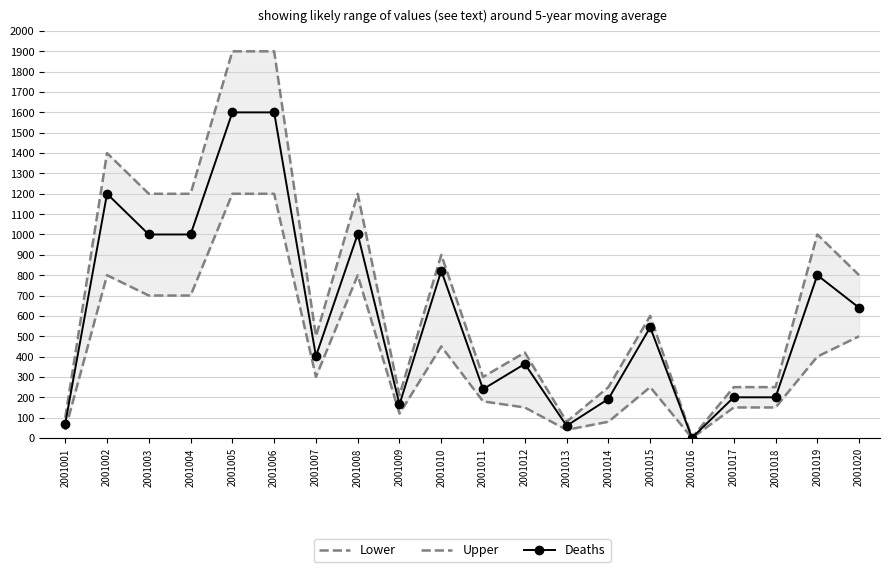

Where is the first local maximum for Deaths?

2001002